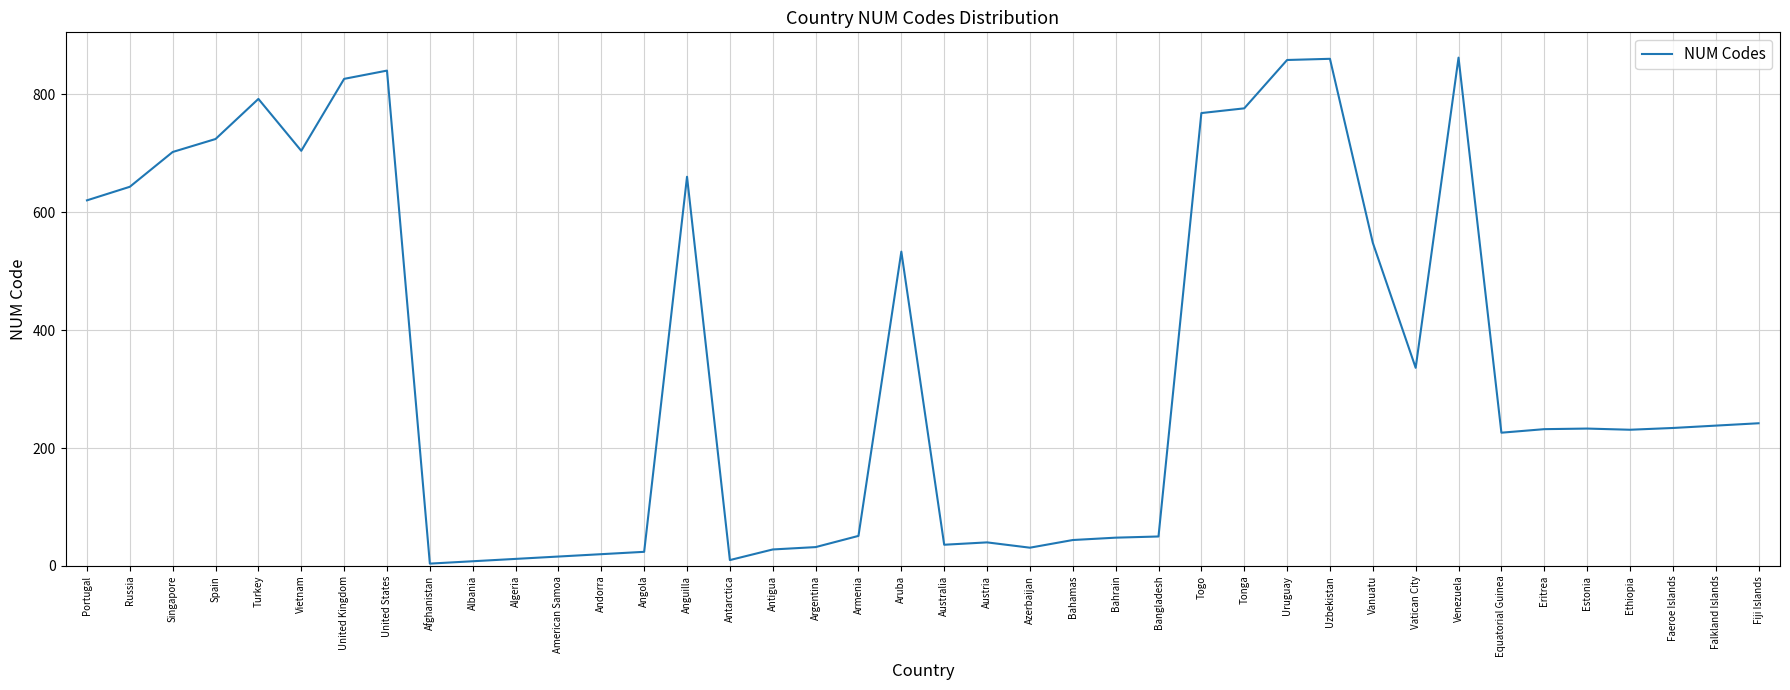

At which label does the data first exceed 234?

Portugal